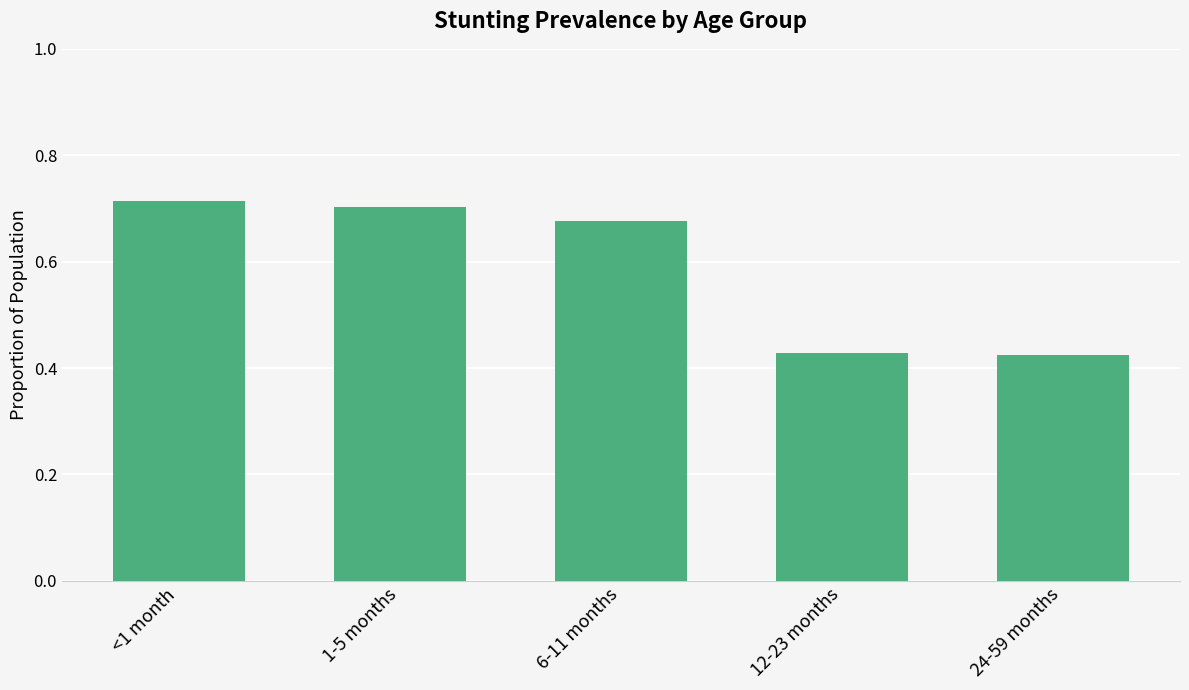

What is the sum of all values?

2.9